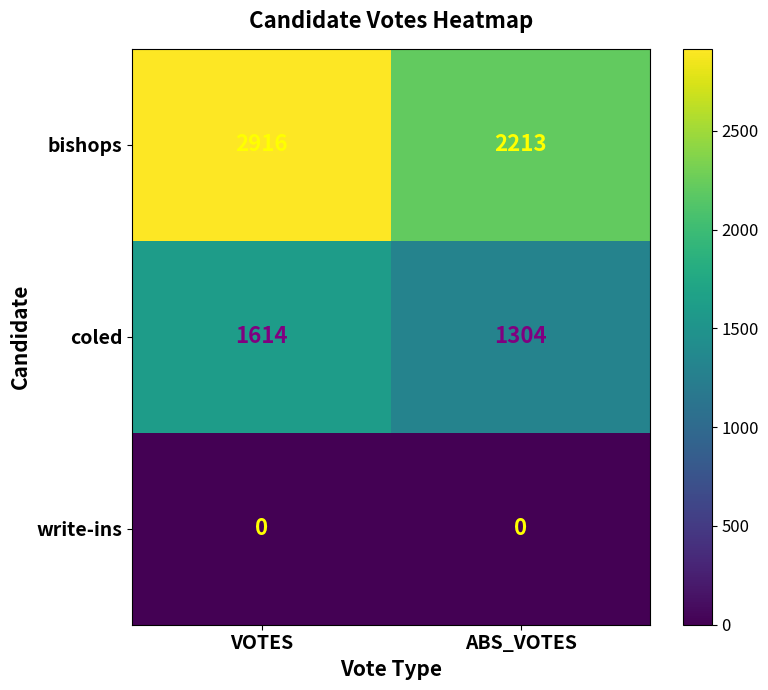

What is the highest value of the coled series?

1614